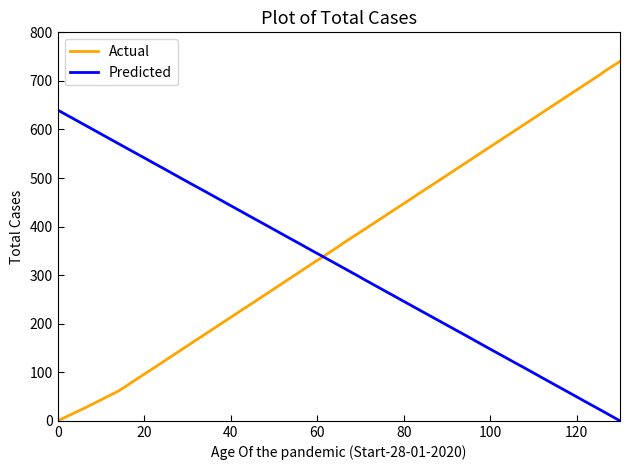

How many values in the Predicted series are below 312?

19